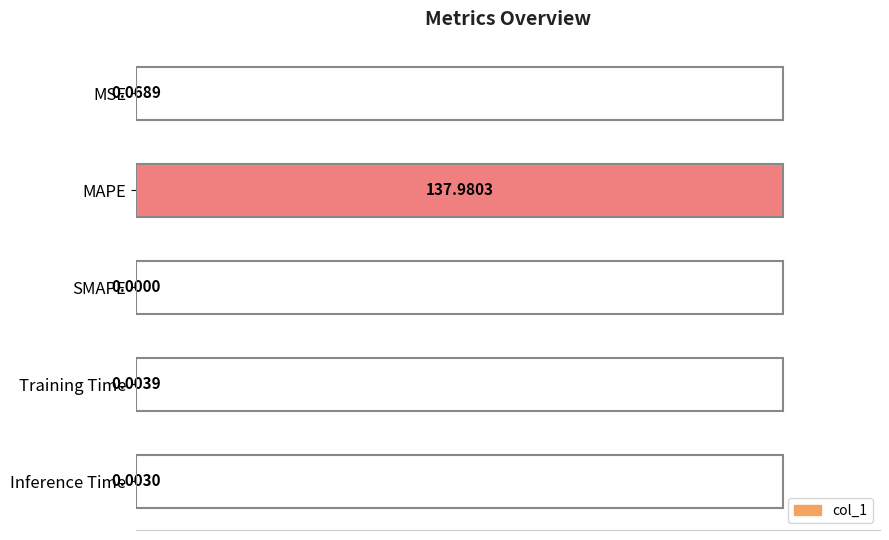

What is the change in value from MAPE to Training Time?

-100.0